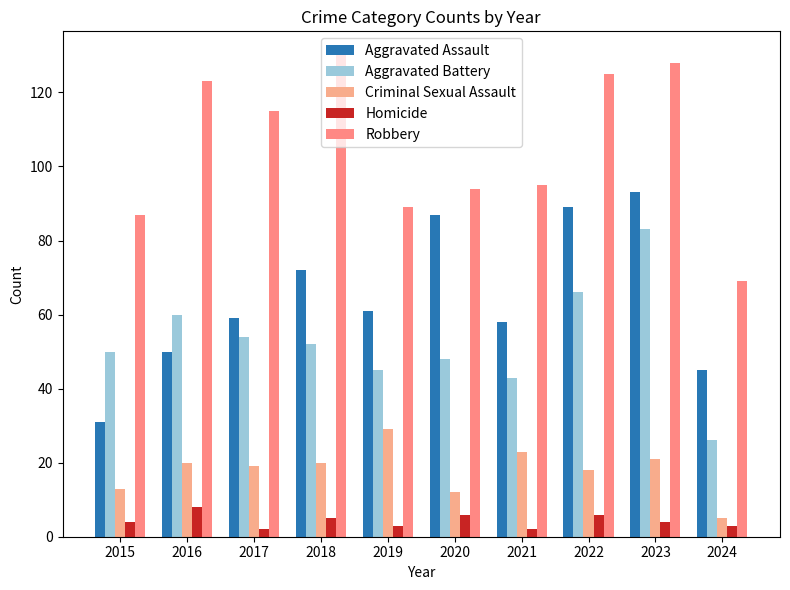

How many values in the Robbery series are below 115?

5